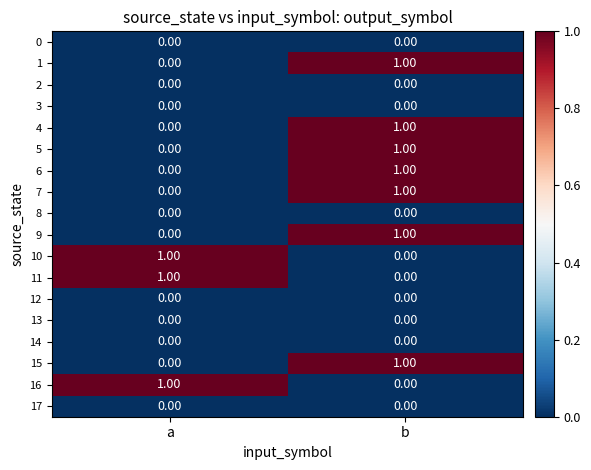

List the labels in order of 4 value, largest first.

b, a